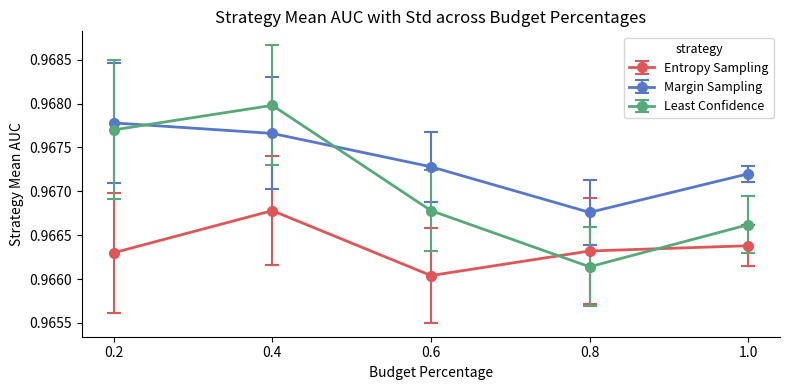

In Least Confidence, how many points are higher than both neighbors (excluding endpoints)?

1